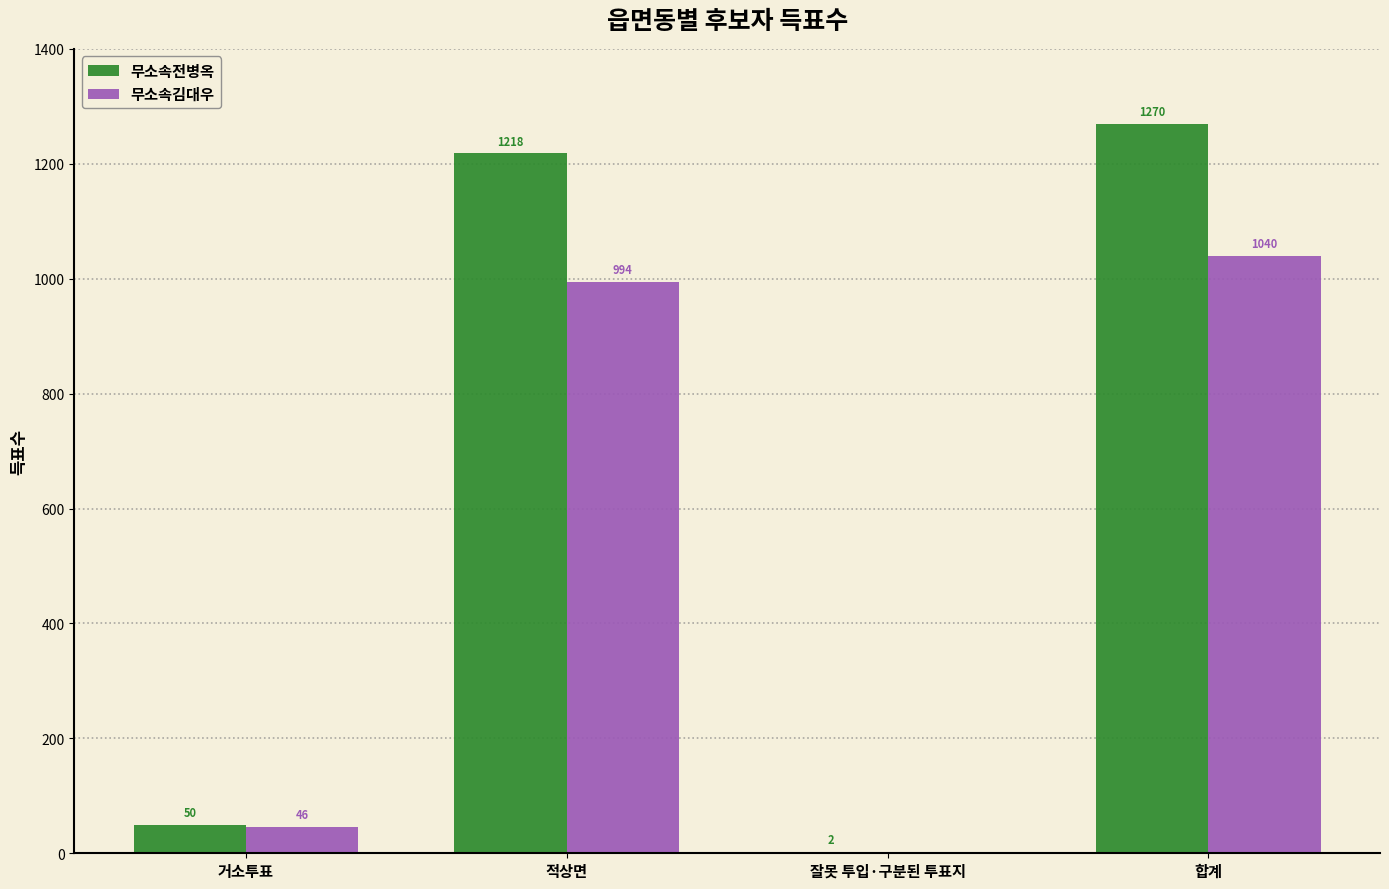

What is the total value across all series at 합계?

2310